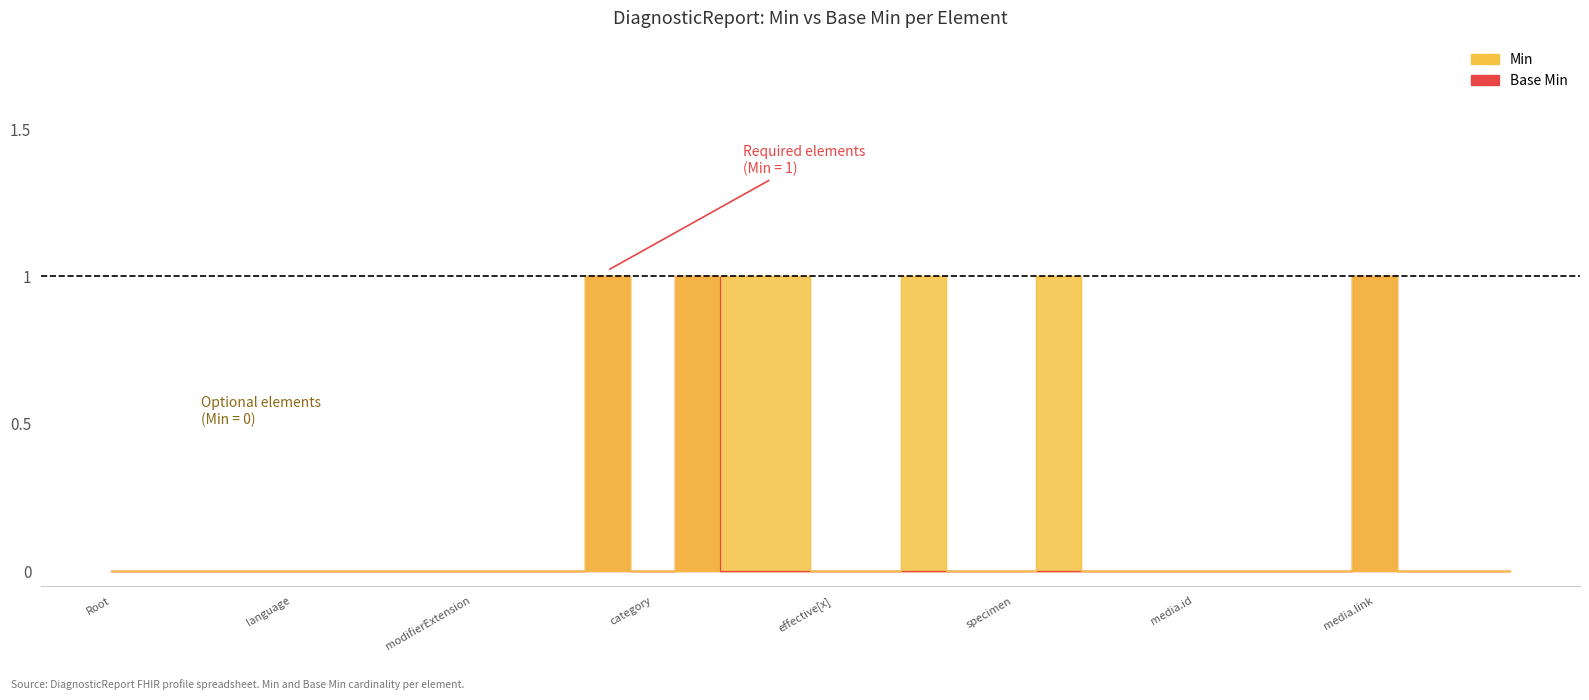

How many lines are shown in the chart?

2